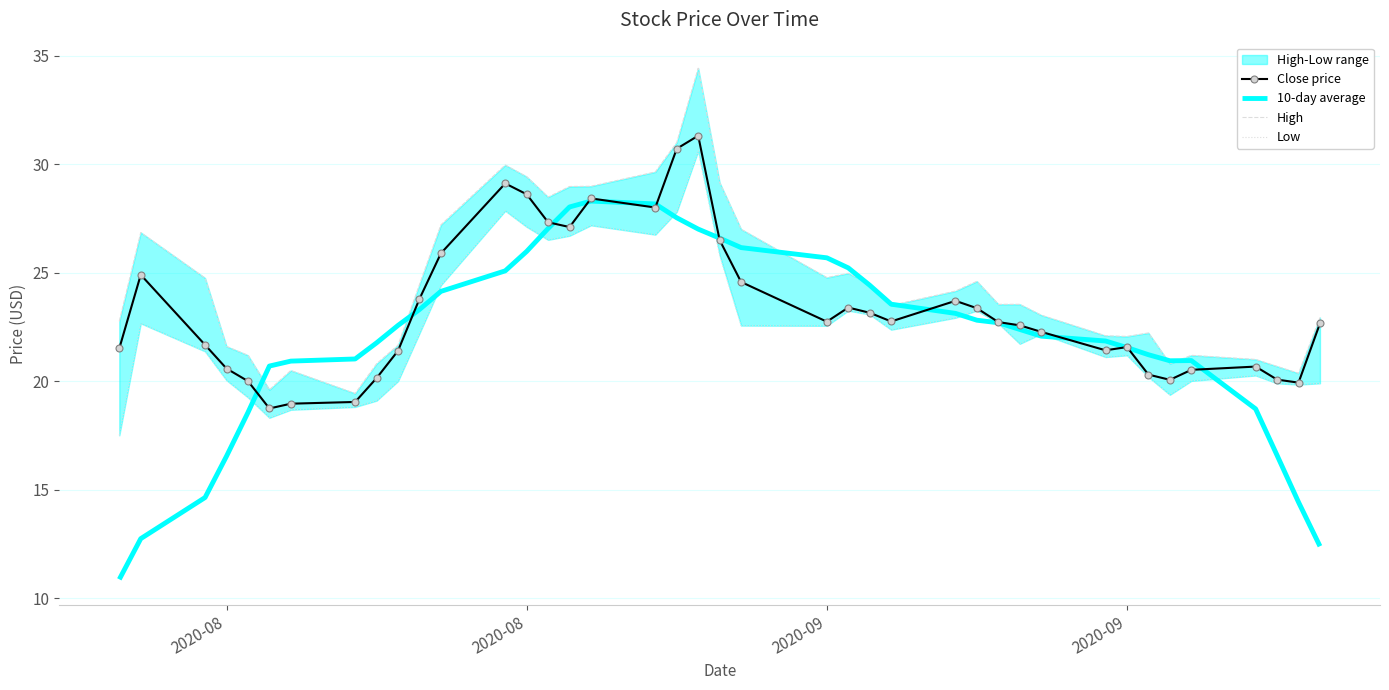

Is the value of Close price at 11 greater than the value of High at 37?

Yes